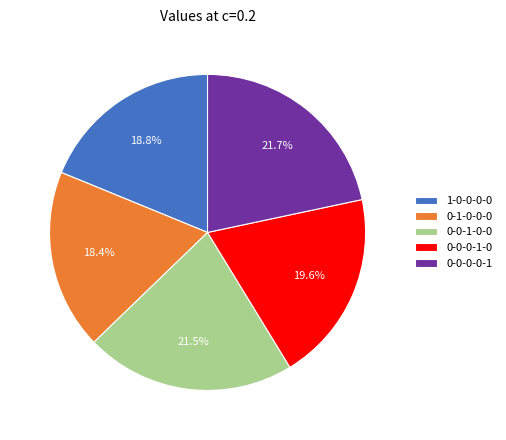

Between 0-0-1-0-0 and 0-1-0-0-0, which is larger?

0-0-1-0-0